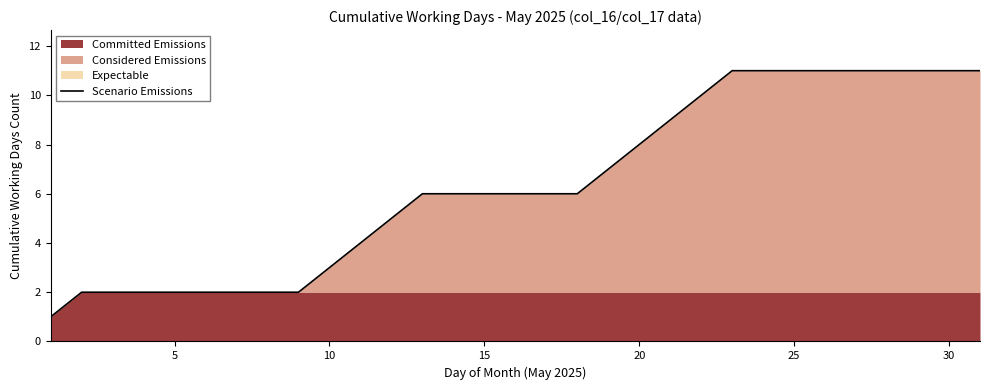

Reading left to right, extract all data points from this chart.

1	2	2	2	2	2	2	2	2	3	4	5	6	6	6	6	6	6	7	8	9	10	11	11	11	11	11	11	11	11	11